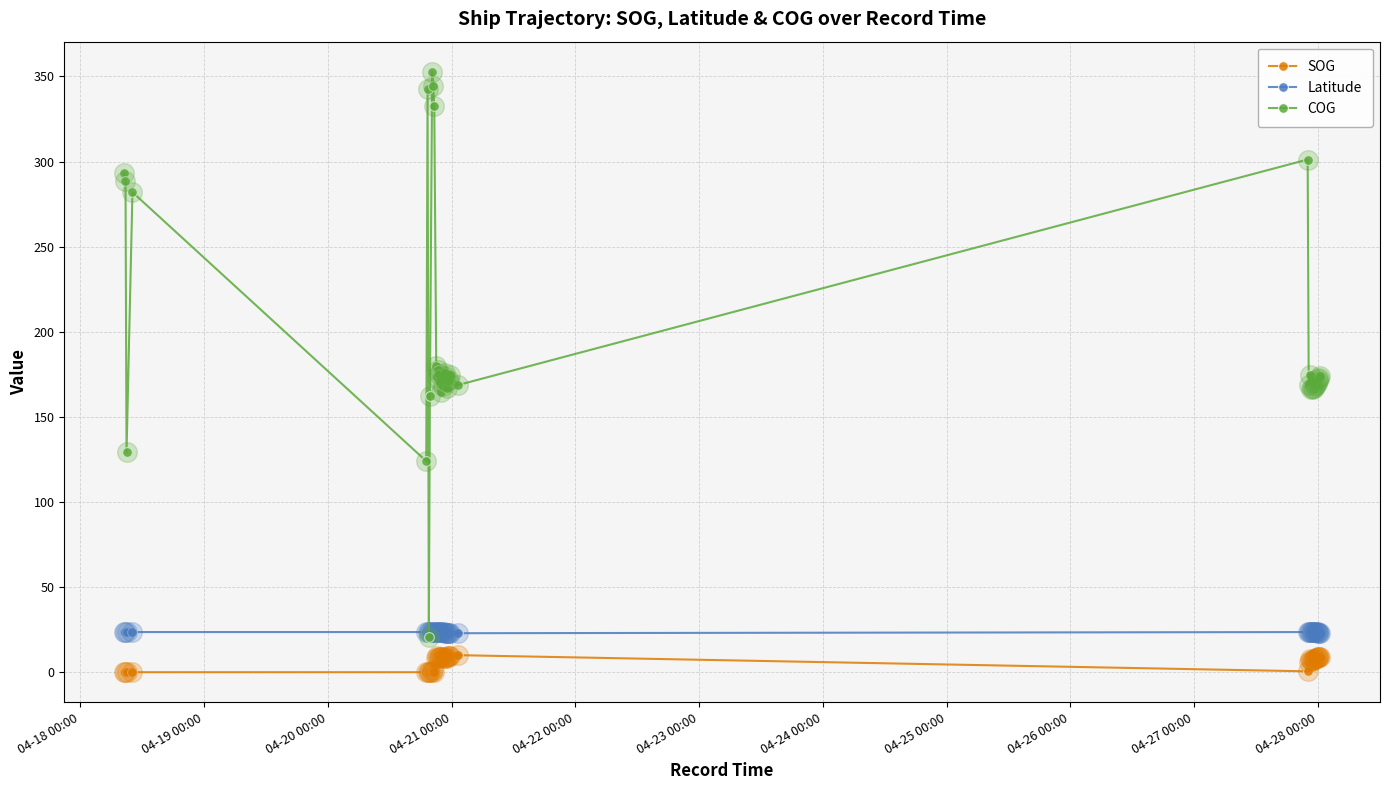

What are all the series names shown in the legend?

SOG, Latitude, COG